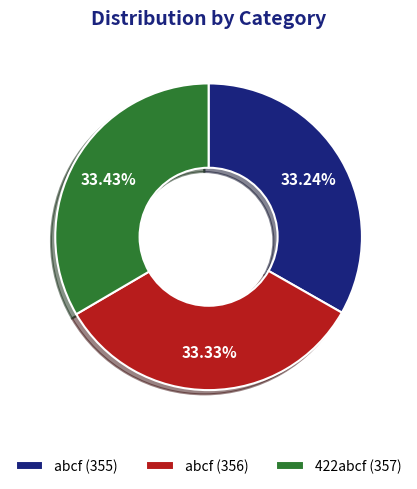

Approximately how many times larger is the value at 422abcf (357) compared to abcf (356)?

1.0